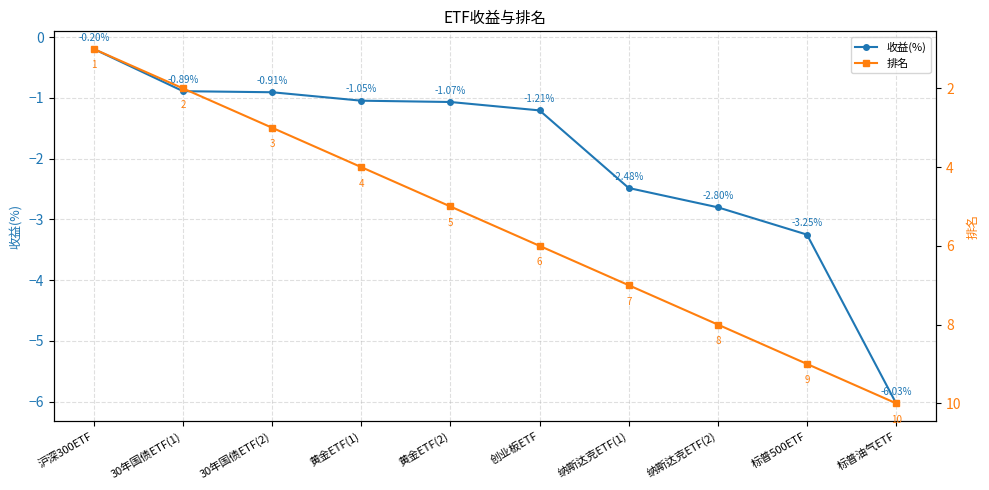

True or false: 收益(%) and 排名 intersect in this chart.

False